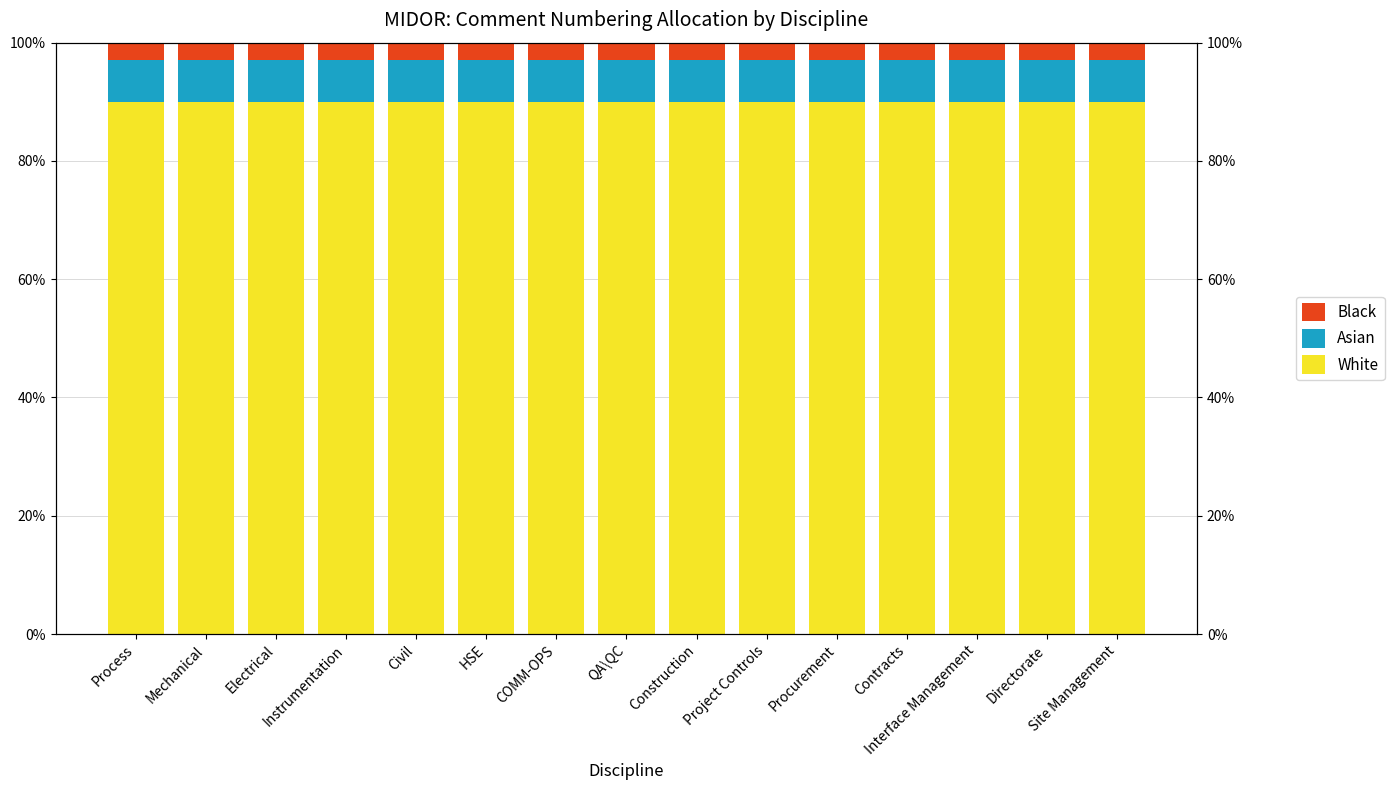

How many bars are there in total?

45